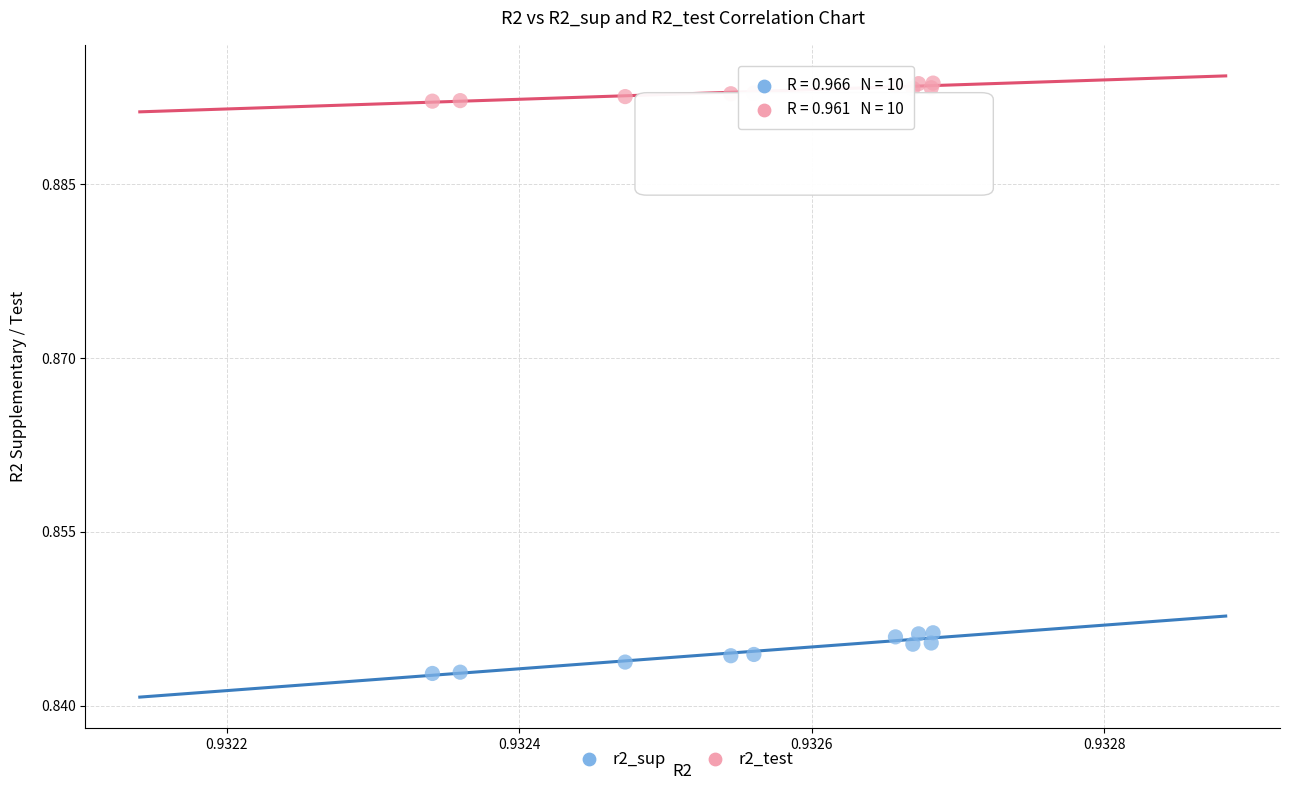

Which series contains the highest Y value?

r2_test